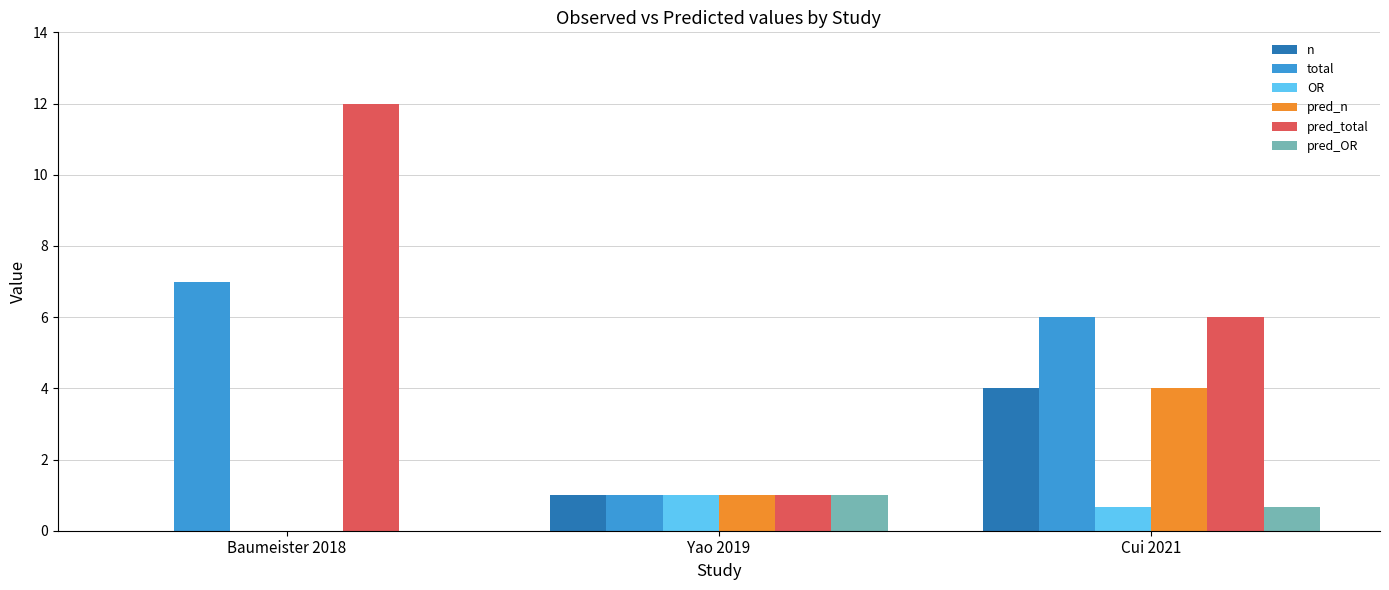

How many positive values does the n series have?

2